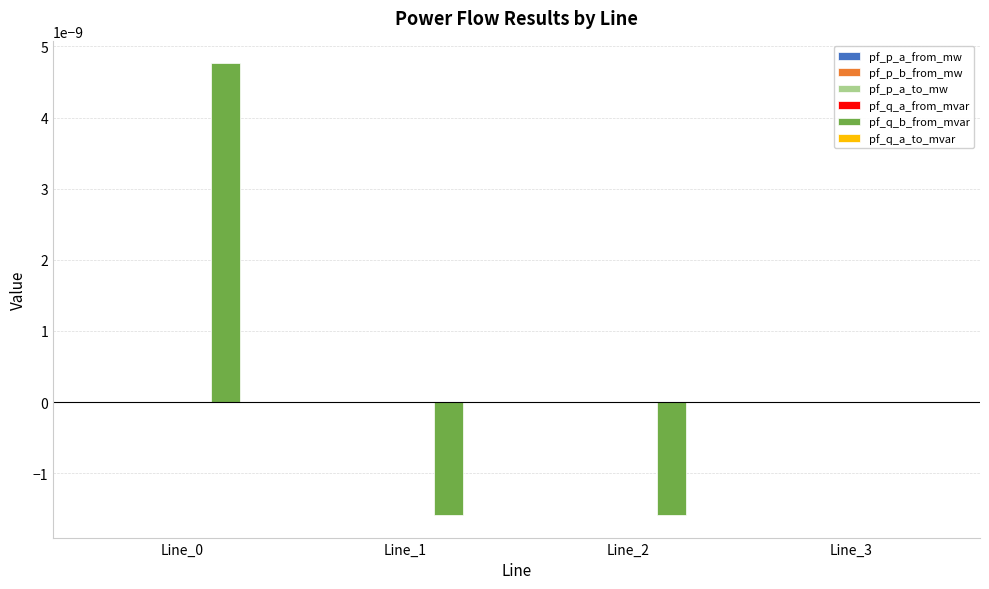

Which series has the largest total across all categories?

pf_q_b_from_mvar